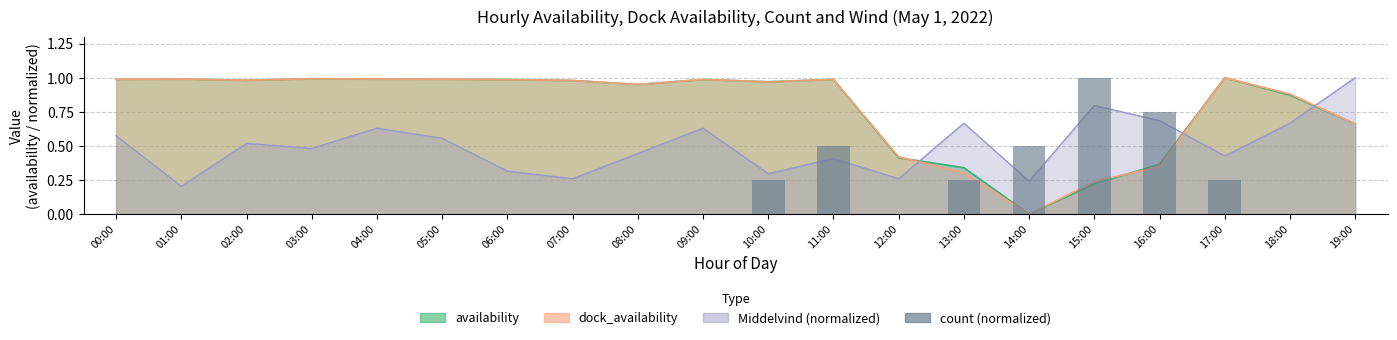

Between 12:00 and 16:00, which is larger?

16:00